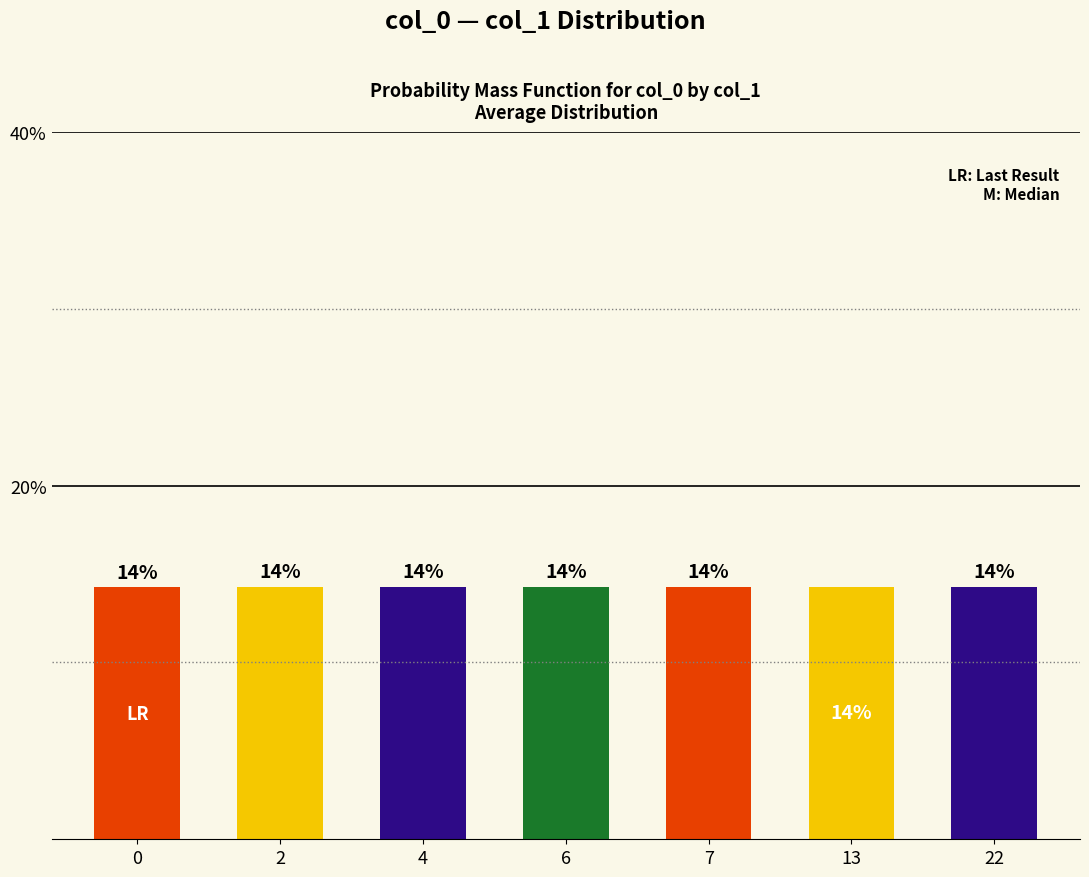

Reading left to right, extract all data points from this chart.

14.3	14.3	14.3	14.3	14.3	14.3	14.3